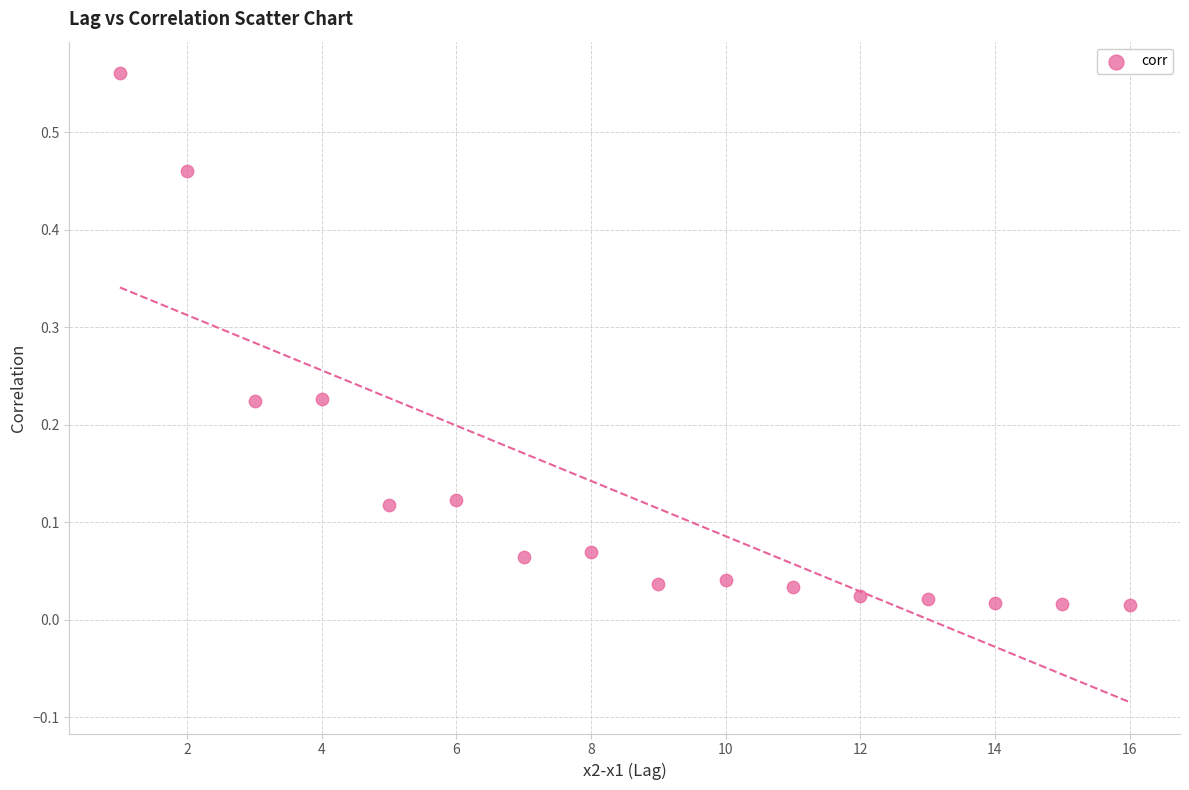

What is the range of X values (max minus min)?

15.0